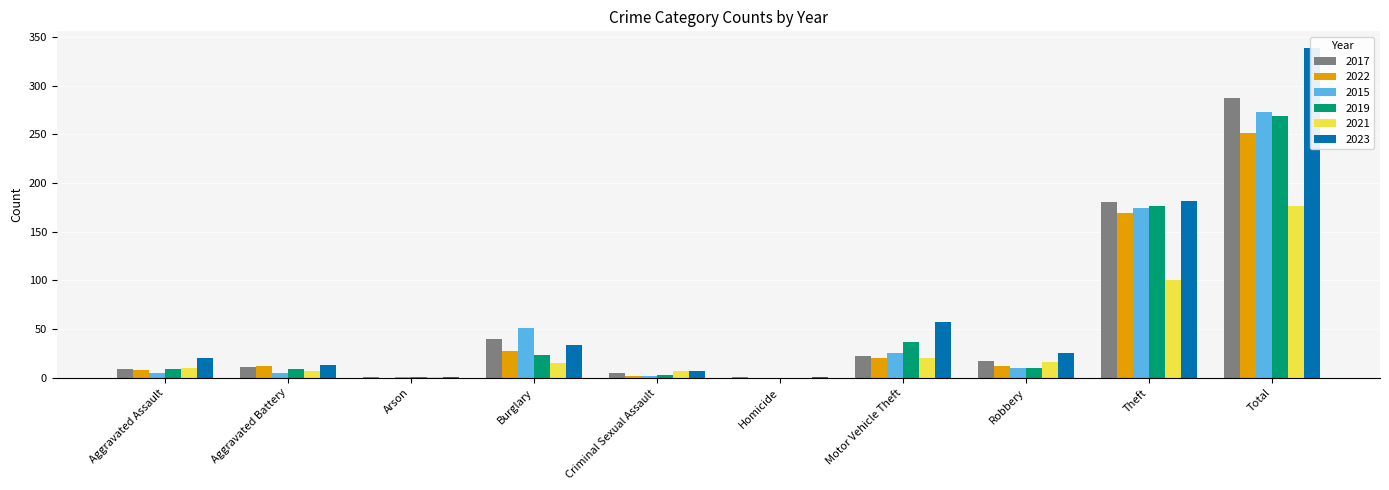

Does the chart contain stacked bars?

No